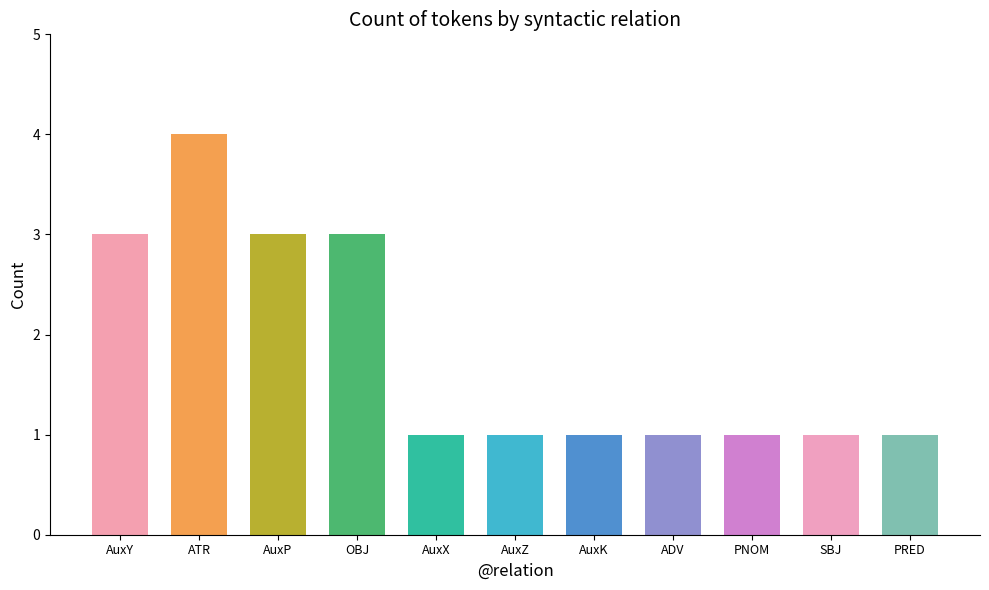

What is the sum of all values?

20